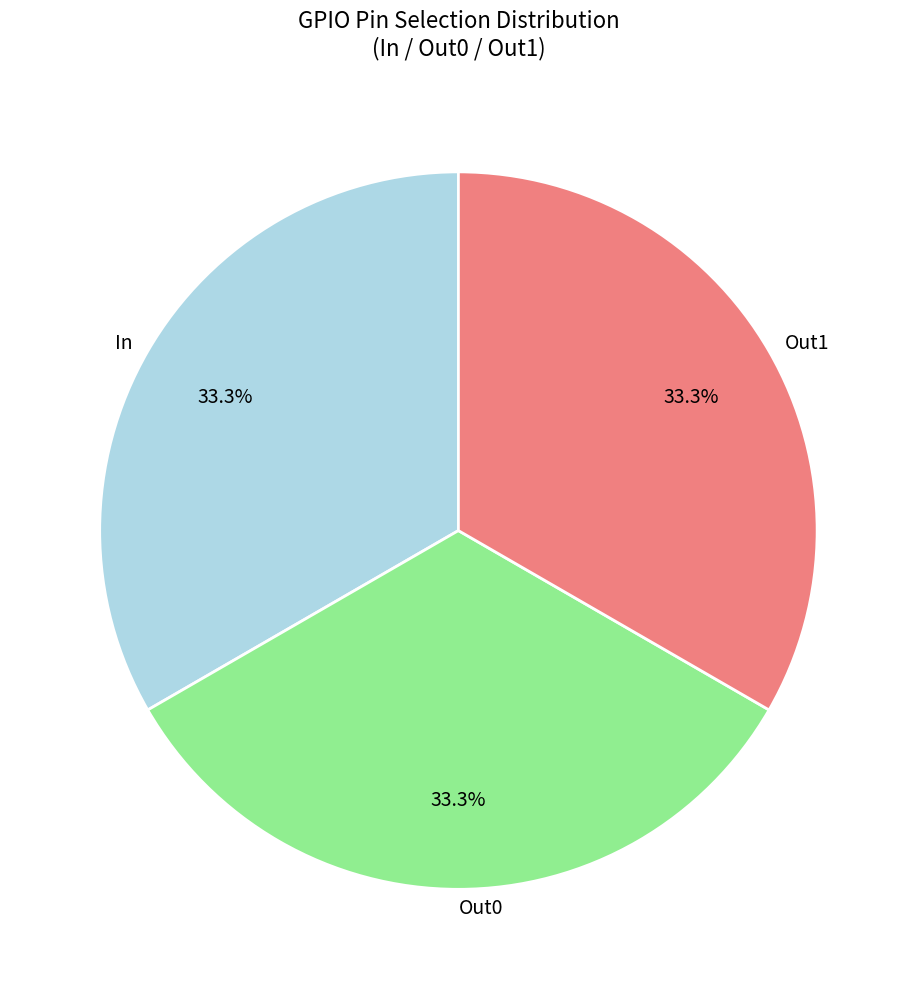

Approximately how many times larger is the value at Out1 compared to In?

1.0